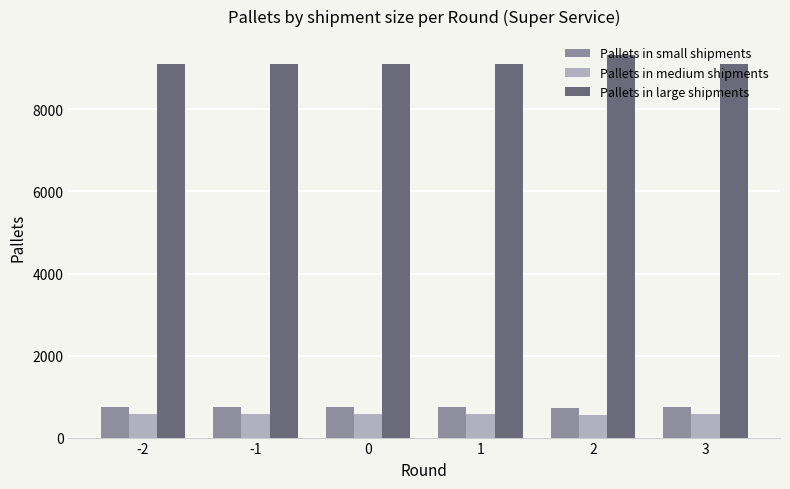

Between -2 and 2, which series saw the biggest shift?

Pallets in large shipments